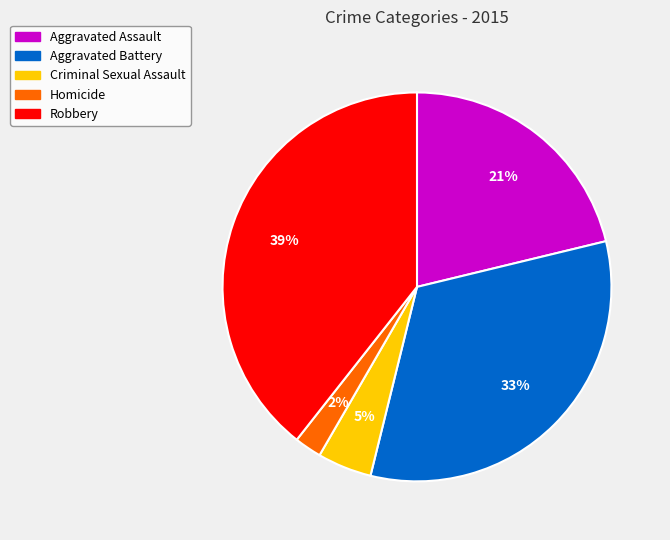

Do Robbery and Homicide together represent more than half of the pie?

No